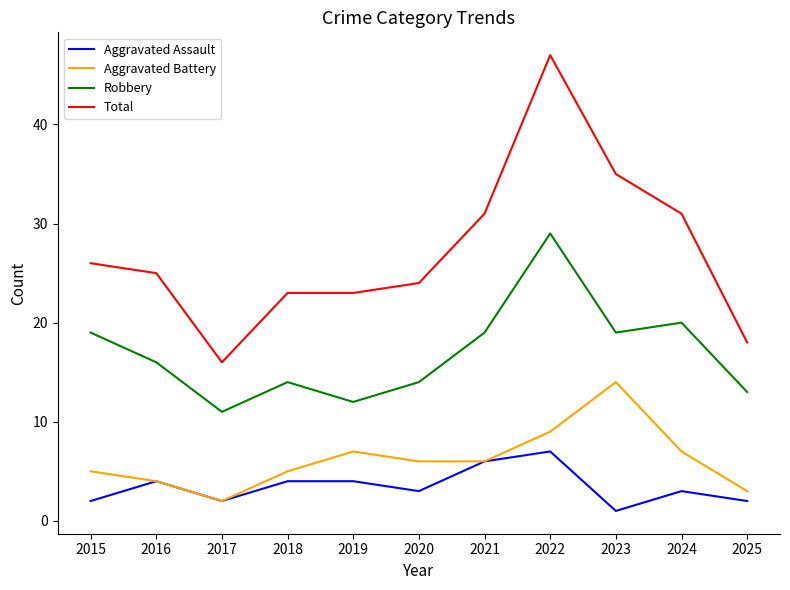

Rank the series by their maximum value, from highest to lowest.

Total, Robbery, Aggravated Battery, Aggravated Assault